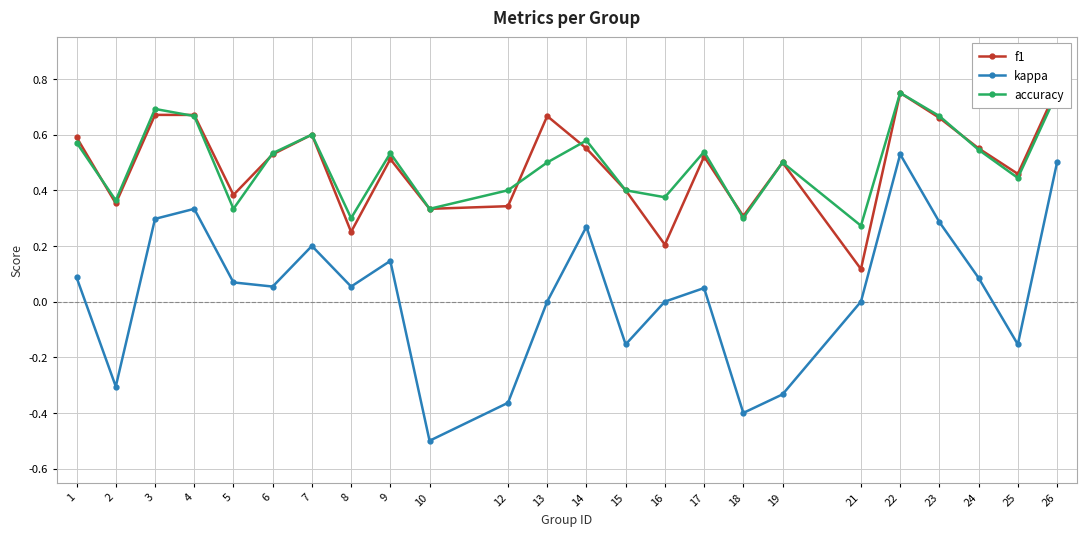

How many times do accuracy and f1 cross each other?

7